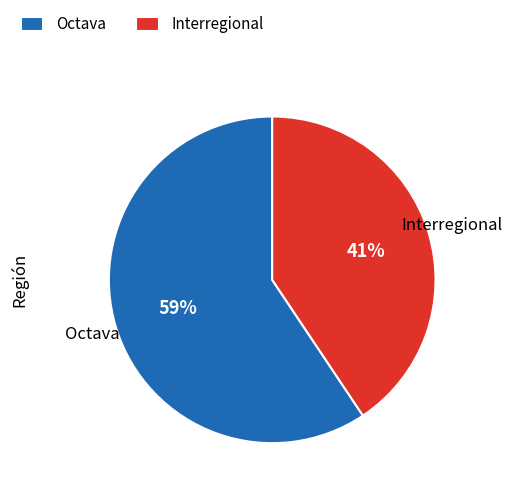

Is the sum of Octava and Interregional greater than half?

Yes